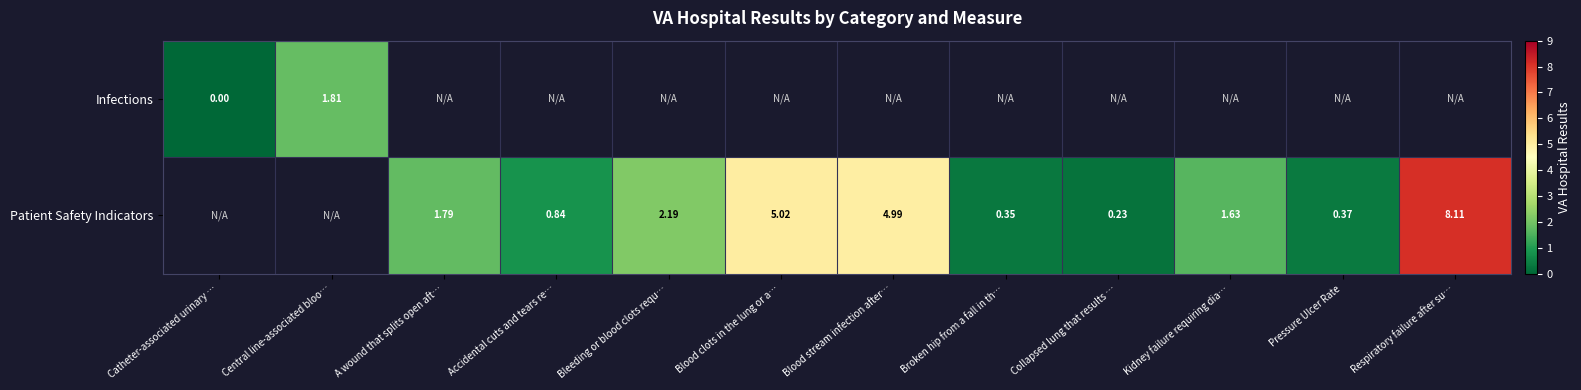

Rank the categories by Infections value from highest to lowest.

Central line-associated bloo…, A wound that splits open aft…, Accidental cuts and tears re…, Bleeding or blood clots requ…, Blood clots in the lung or a…, Blood stream infection after…, Broken hip from a fall in th…, Collapsed lung that results …, Kidney failure requiring dia…, Pressure Ulcer Rate, Respiratory failure after su…, Catheter-associated urinary …